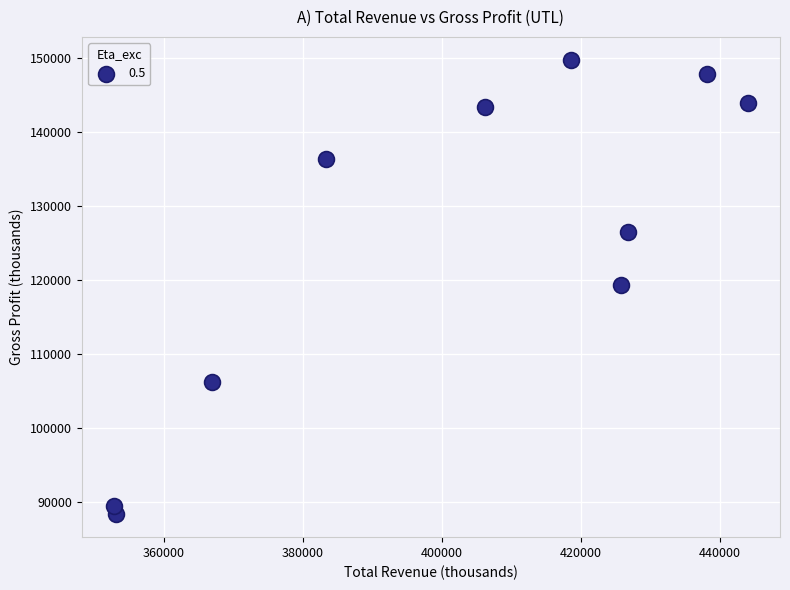

What is the average X value?

401590